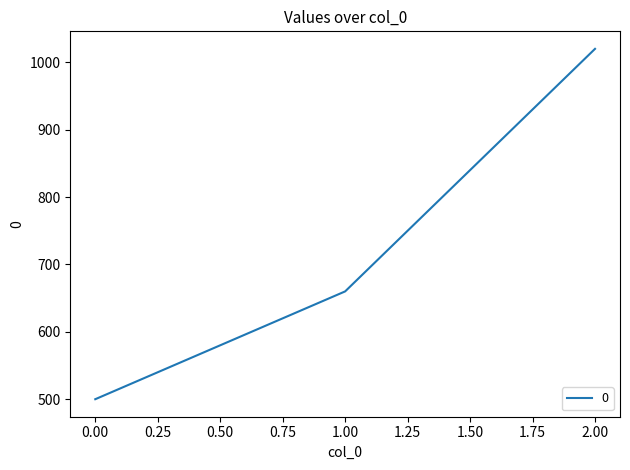

Reading right to left, what are all the values shown in this chart?

1020	660	500